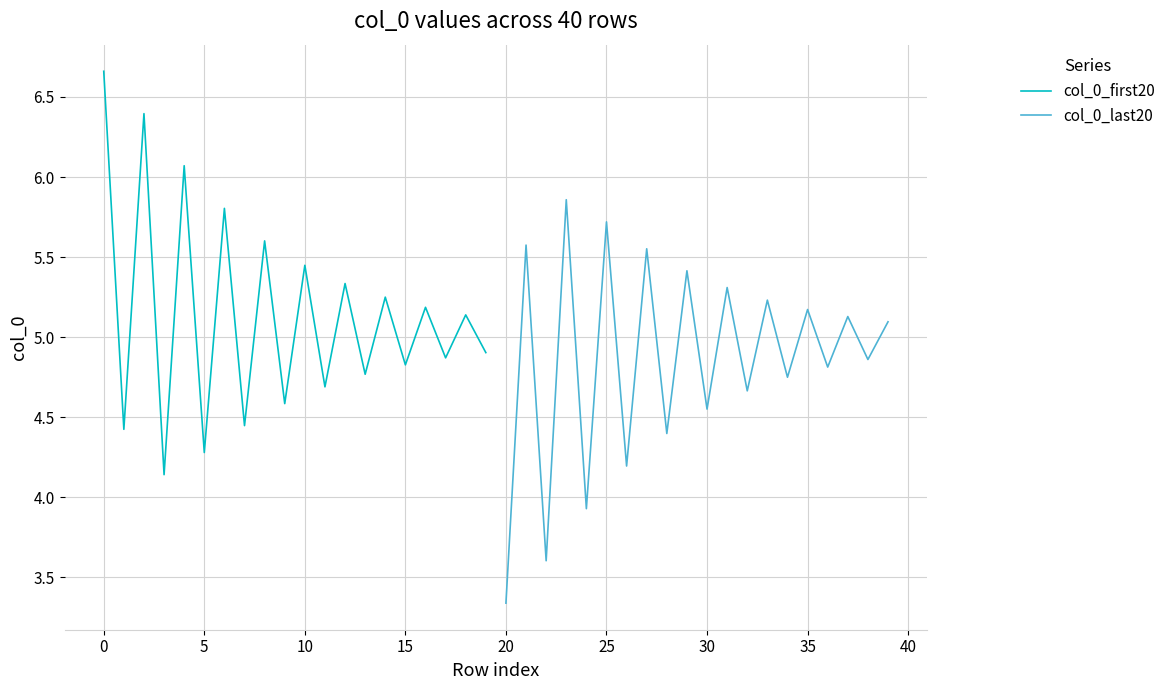

The col_0_first20 series shows 9.8 at 0. True or false?

False